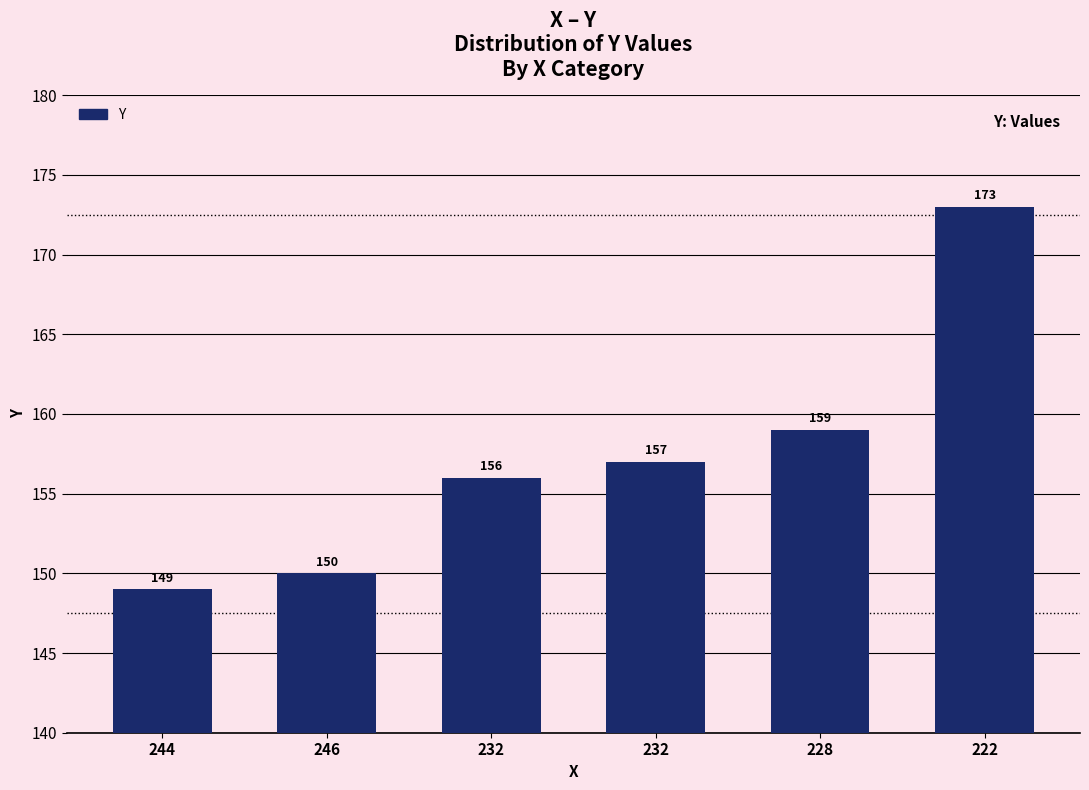

Which has a higher value, 228 or 244?

228